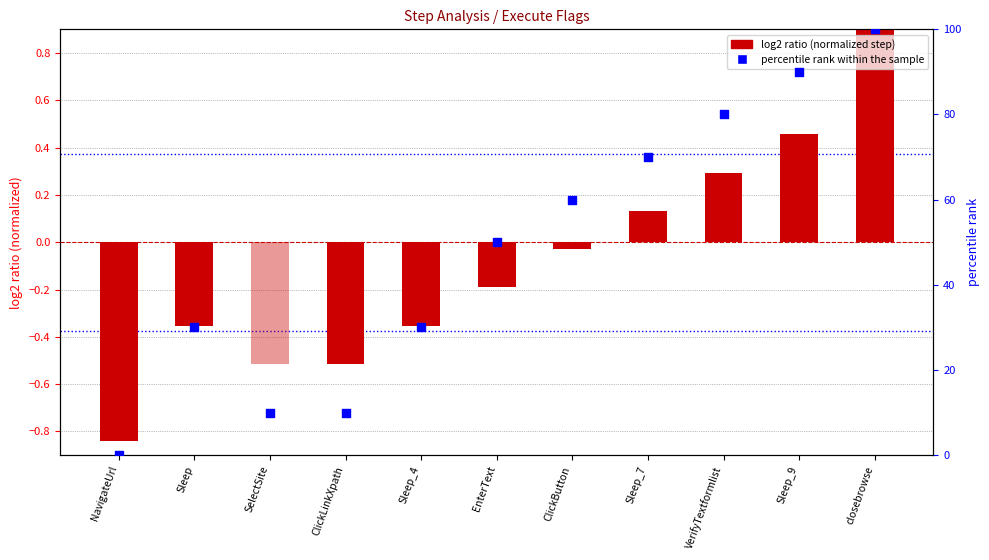

Is the value of log2 ratio (normalized step) at EnterText greater than the value of percentile rank within the sample at closebrowse?

No